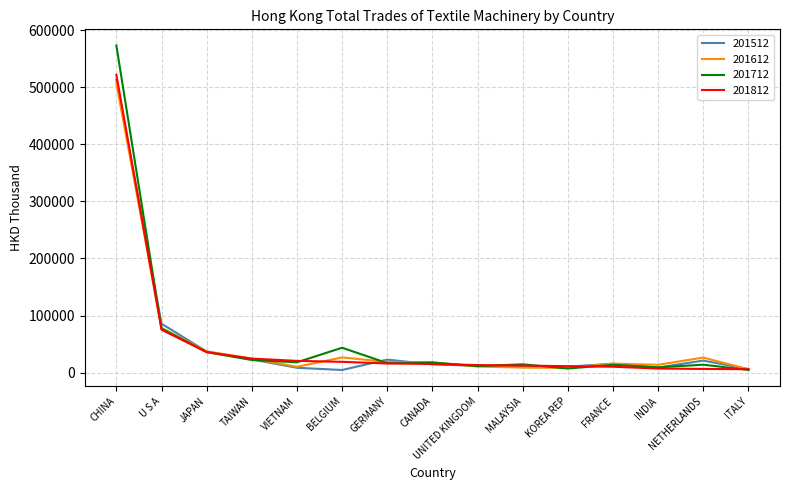

What position from the left is MALAYSIA?

10